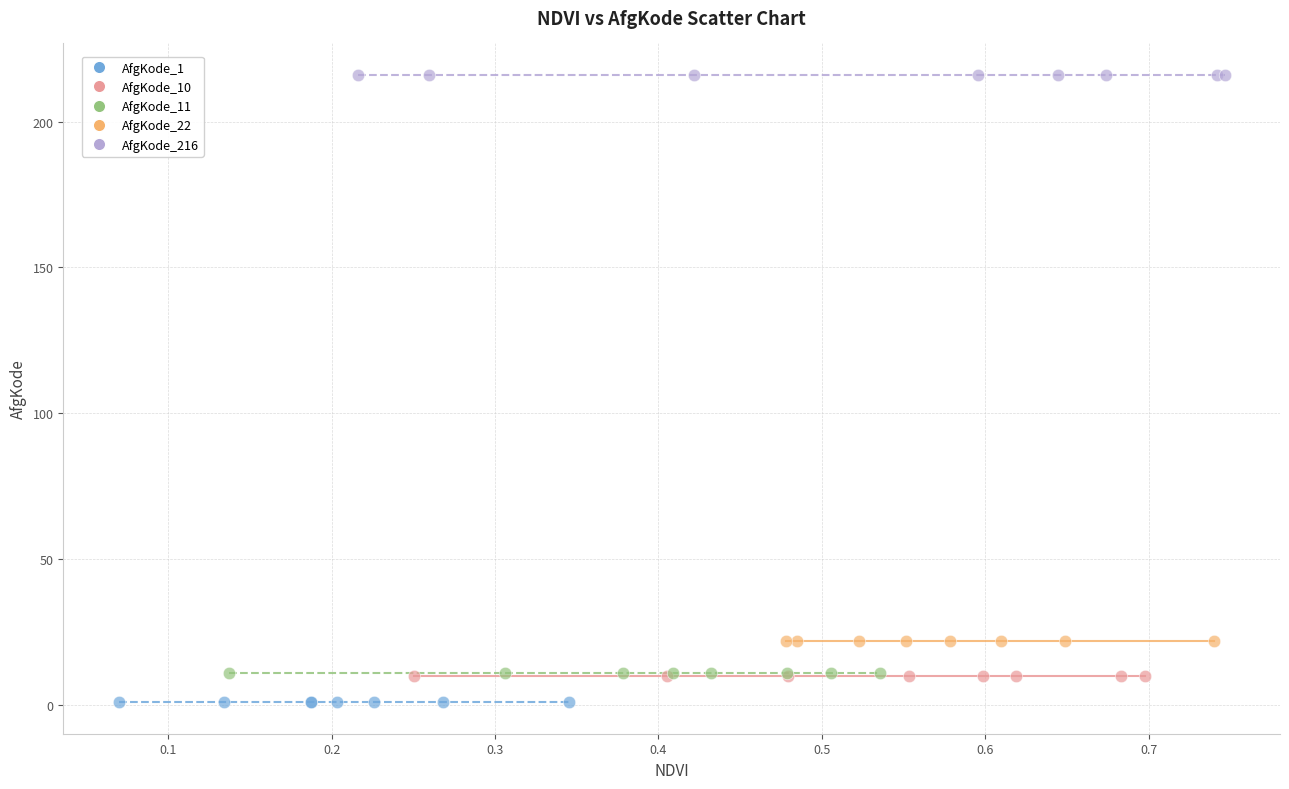

Which series contains the lowest Y value?

AfgKode_1